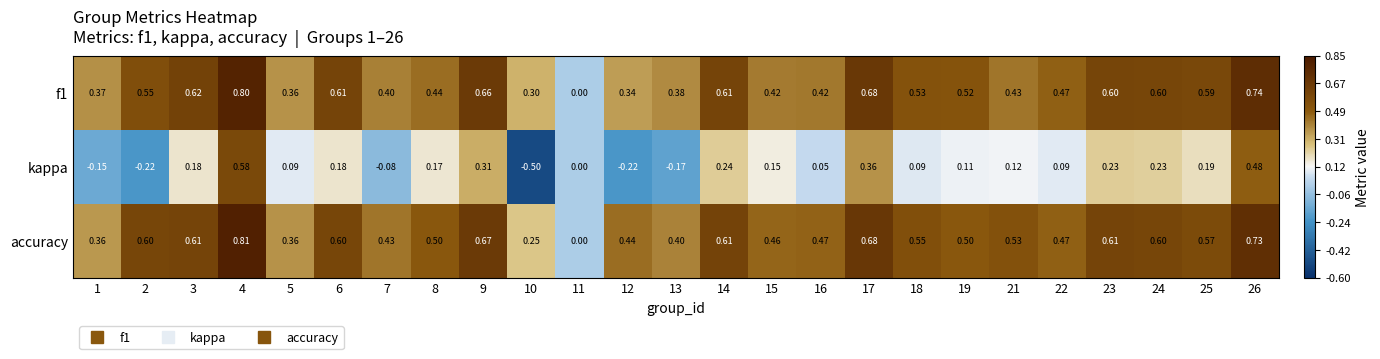

Which series has the largest total across all categories?

accuracy